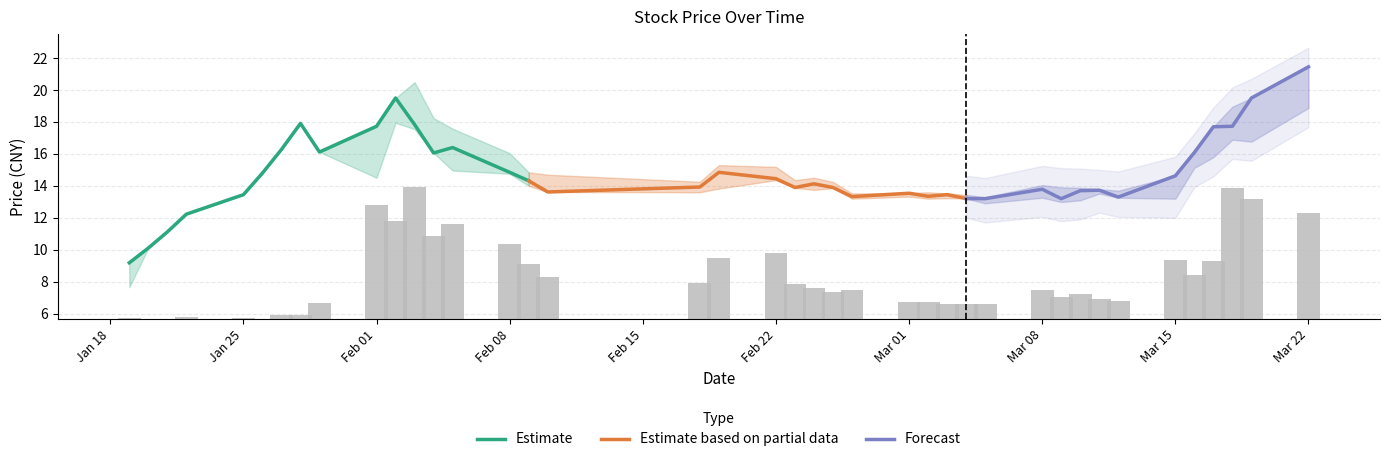

What is the highest value of the Estimate series?

19.5